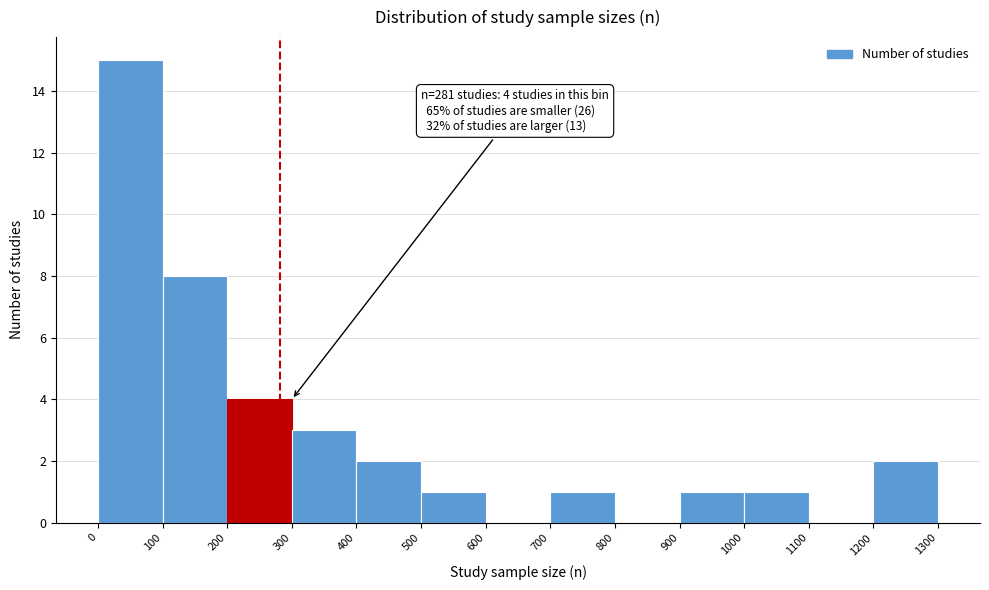

Over which range of the x-axis is the bar tallest?

0 to 100